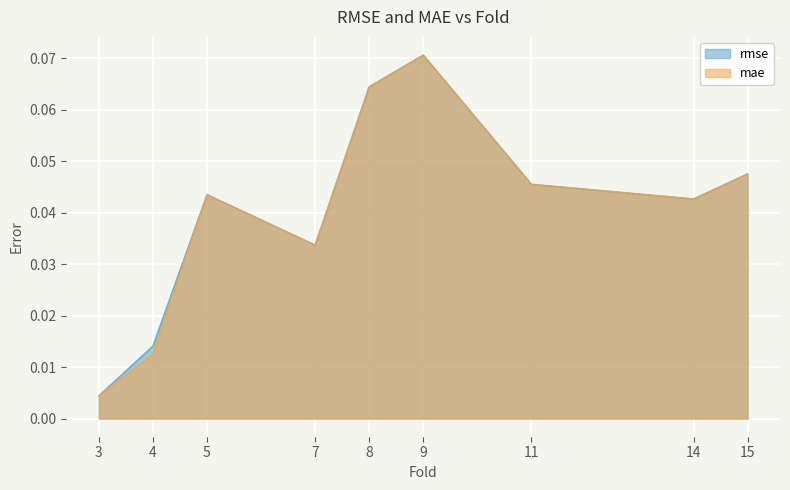

How many lines are shown in the chart?

2